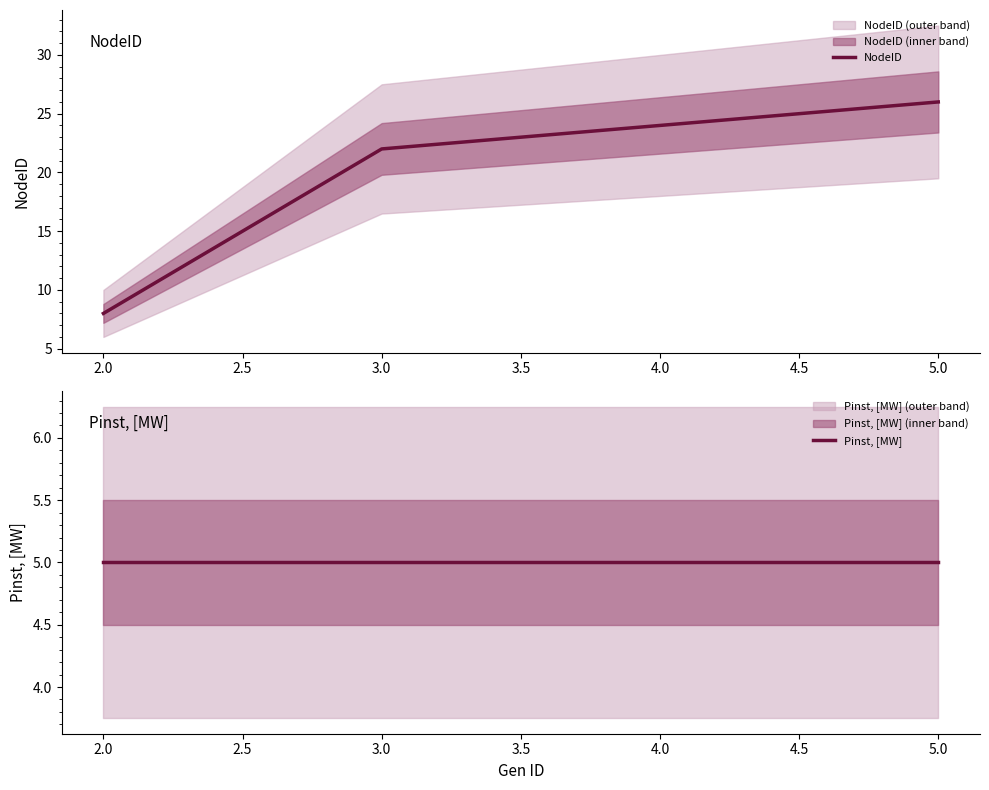

List the labels in order of NodeID value, largest first.

5.0, 4.0, 3.0, 2.0